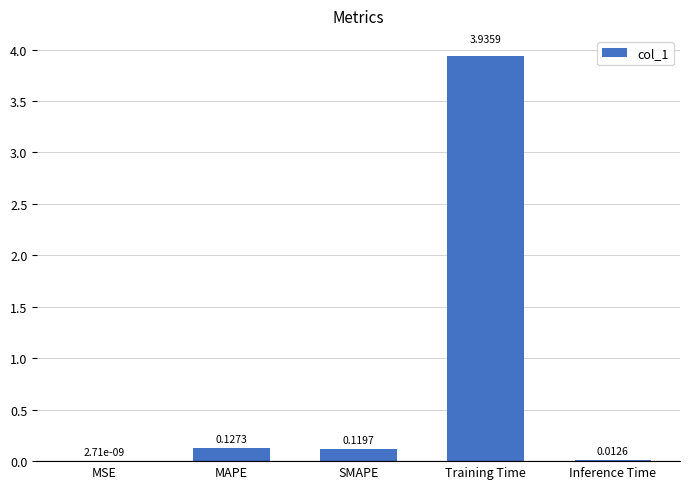

True or false: the data shows 1.0 at Training Time.

False